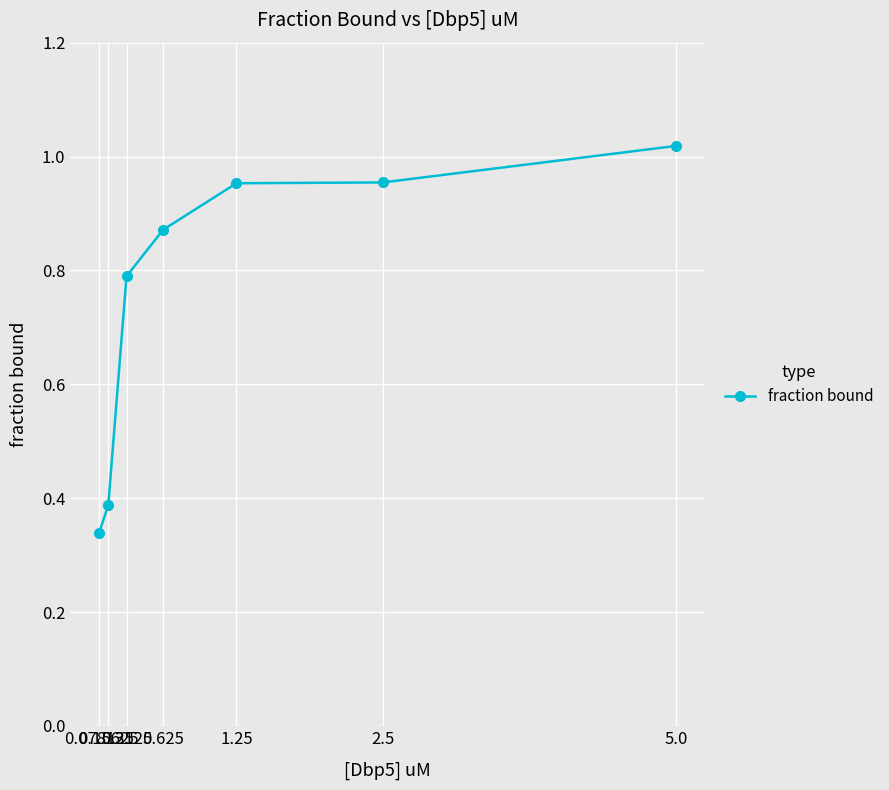

What is the sum of all values?

5.3